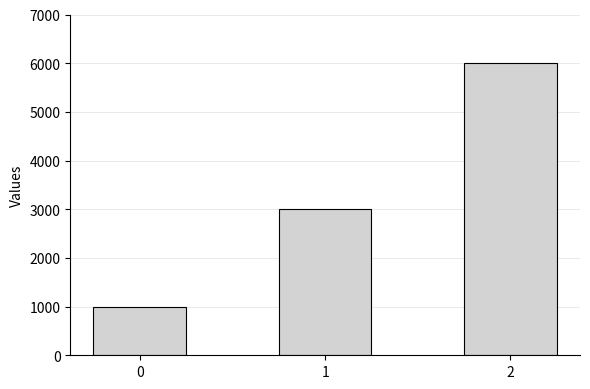

What is the value of the 3rd bar from the left?

6000